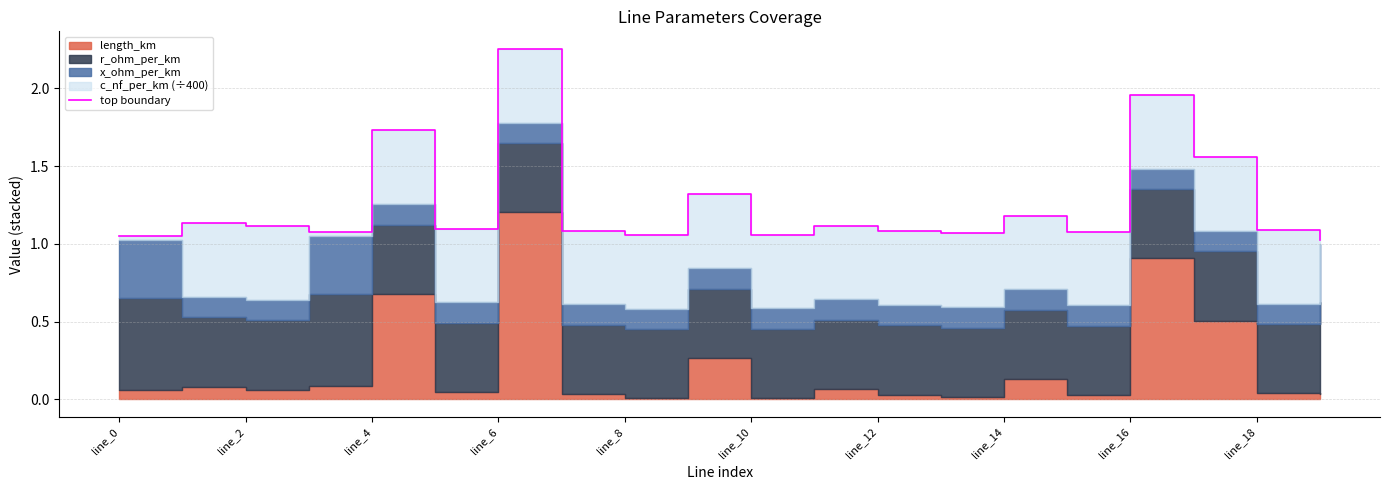

The value at 19 is 1.0. True or false?

True